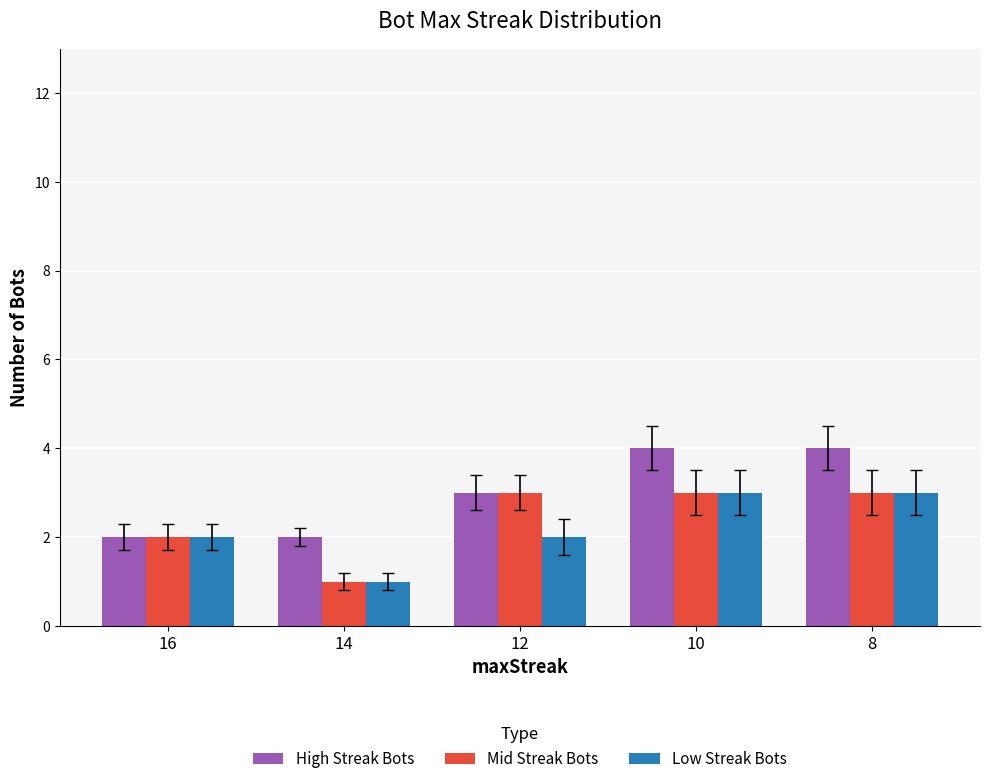

Rank the series by their average value, from highest to lowest.

High Streak Bots, Mid Streak Bots, Low Streak Bots